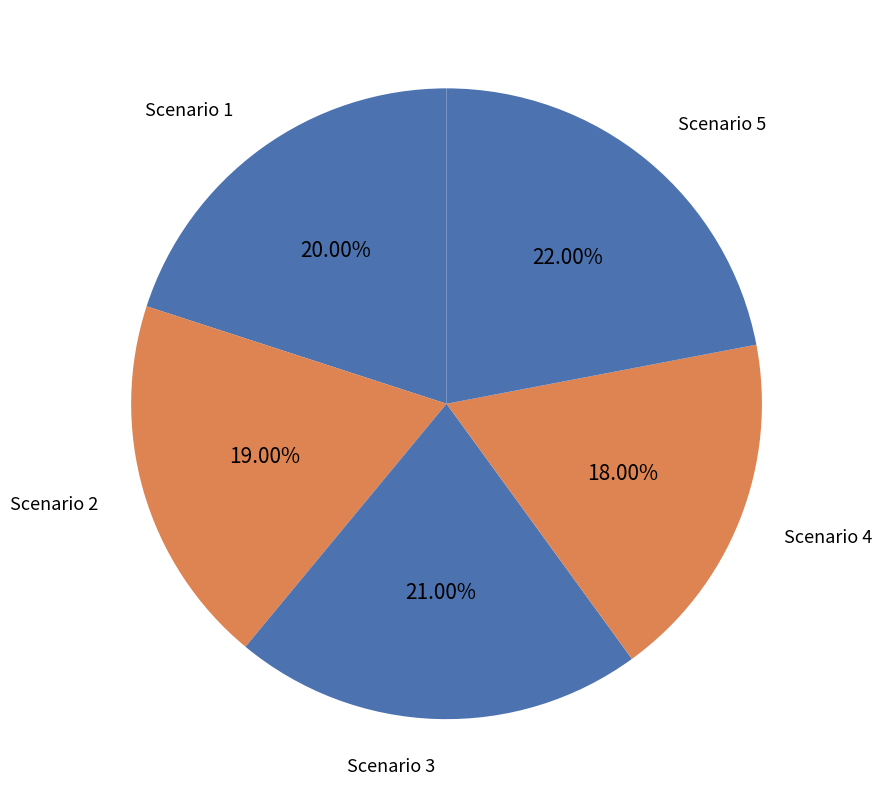

Is there a majority slice in this chart?

No